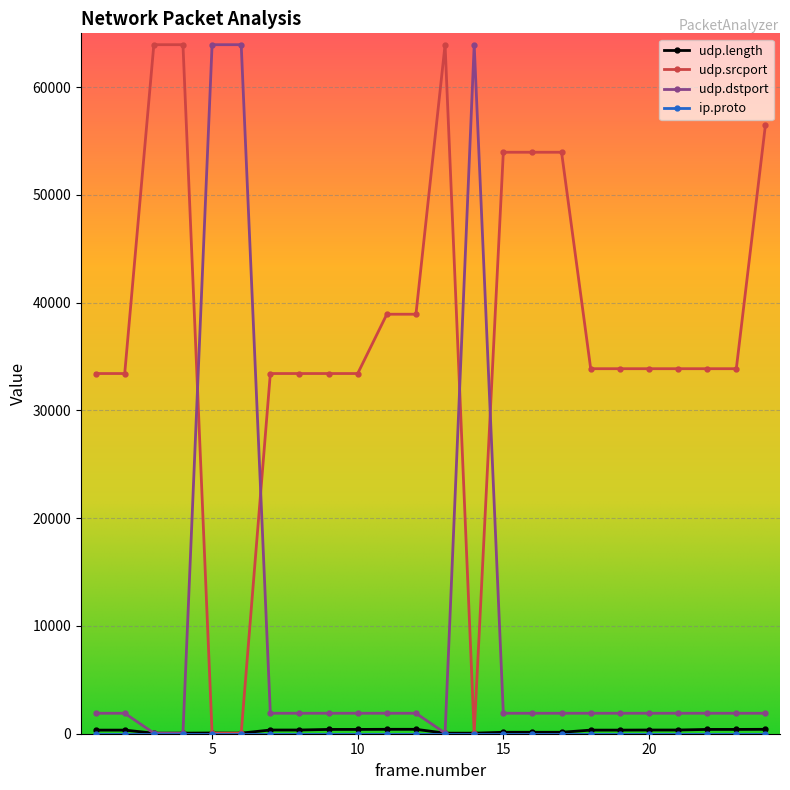

True or false: udp.srcport and udp.dstport cross at least once.

True